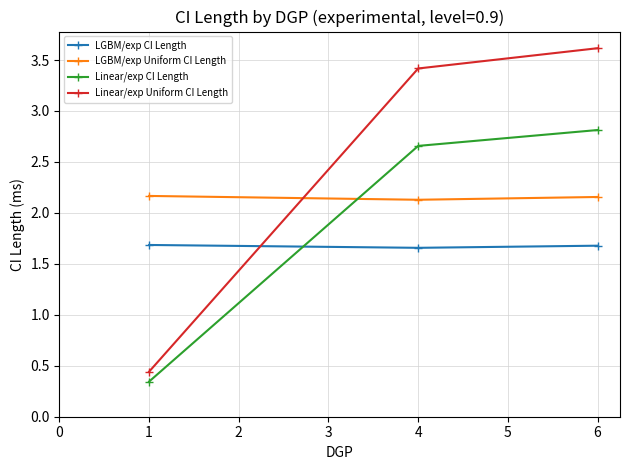

List the series in order of their peak value, highest first.

Linear/exp Uniform CI Length, Linear/exp CI Length, LGBM/exp Uniform CI Length, LGBM/exp CI Length